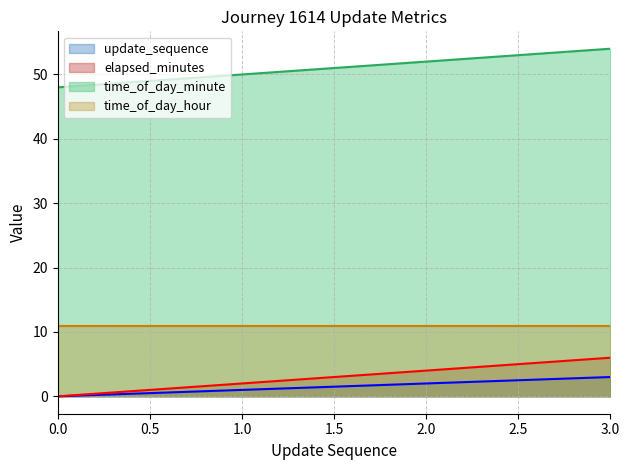

What is the maximum value for elapsed_minutes?

6